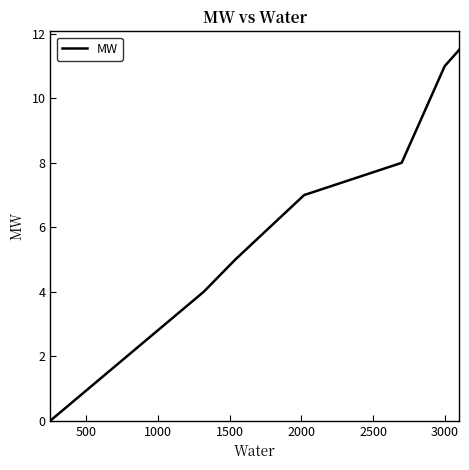

How many lines are shown in the chart?

1